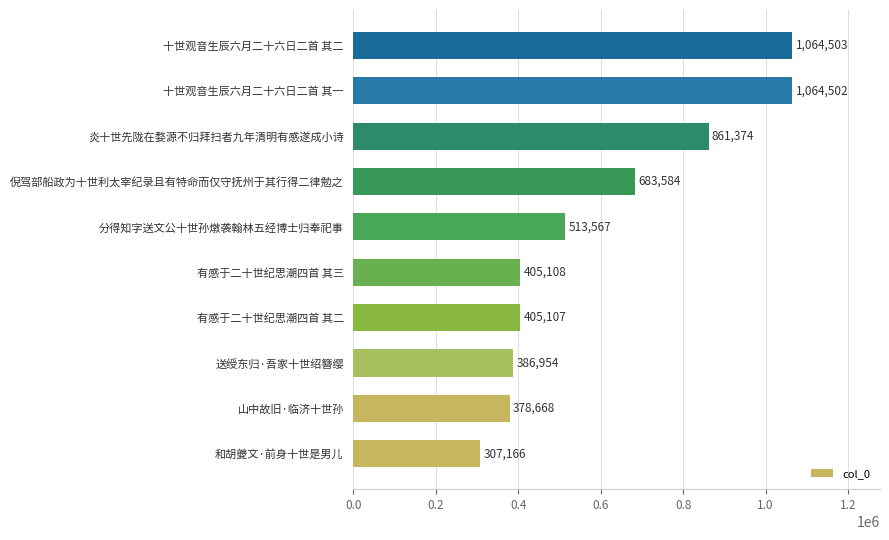

How many bars are there in total?

10